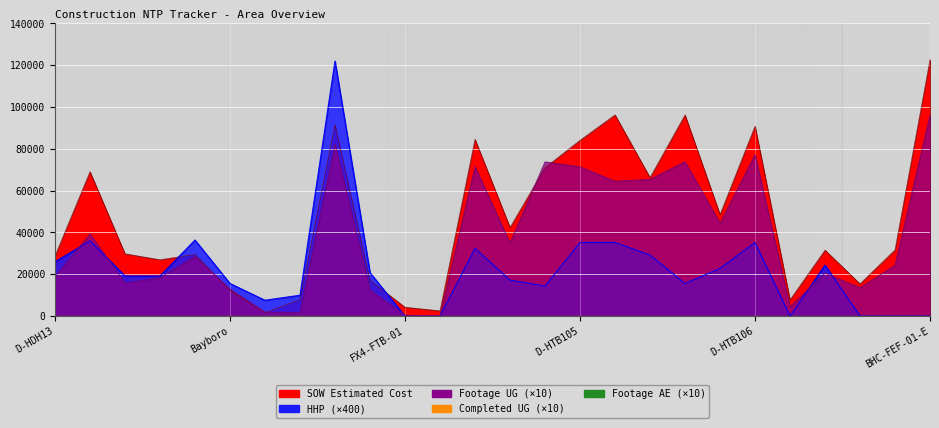

What is the sum of all Footage UG values?

969070.0